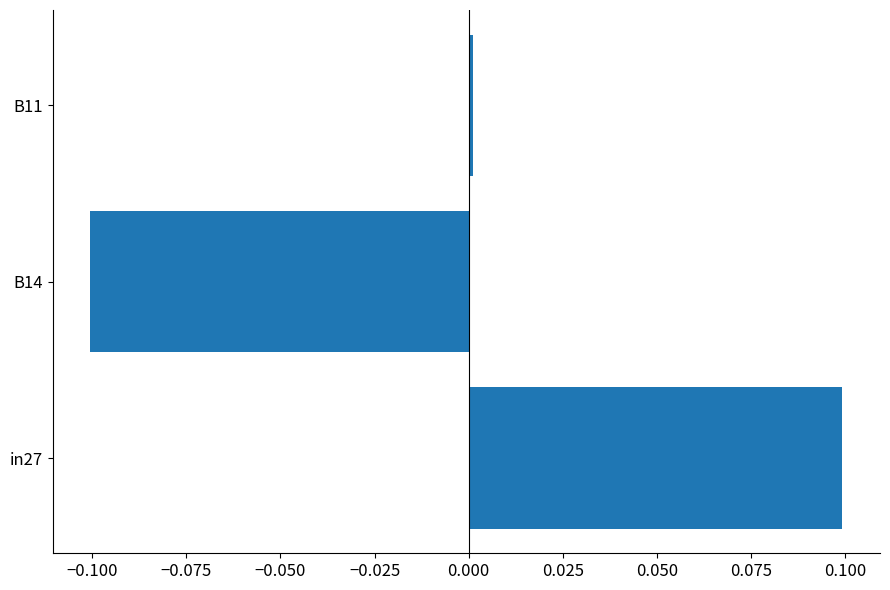

The value at B14 is -0.1. True or false?

True